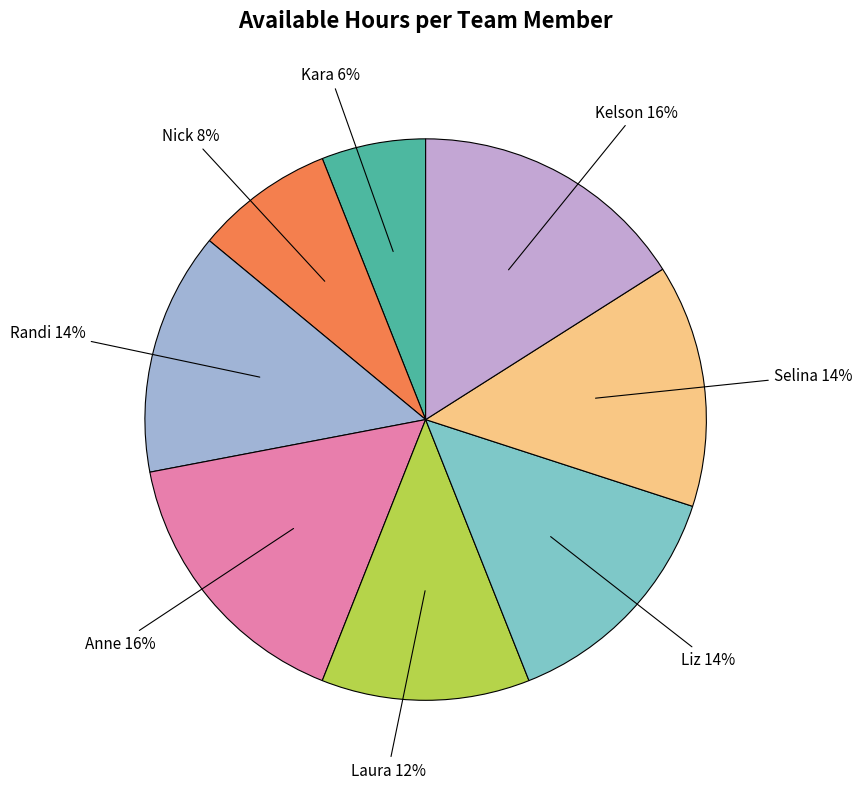

Rank the categories by value from highest to lowest.

Anne, Kelson, Randi, Liz, Selina, Laura, Nick, Kara